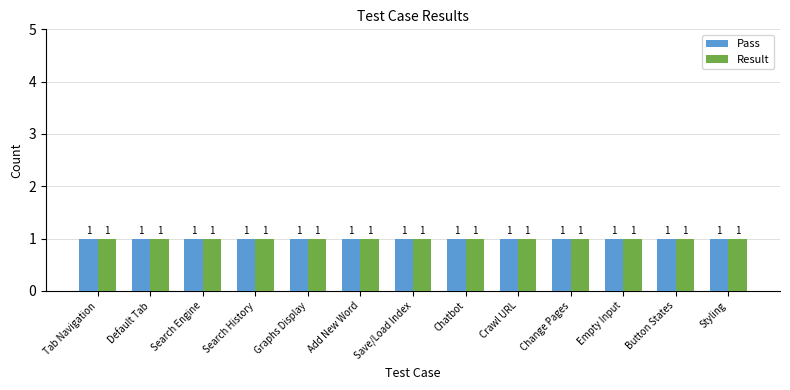

How many series are shown in this chart?

2